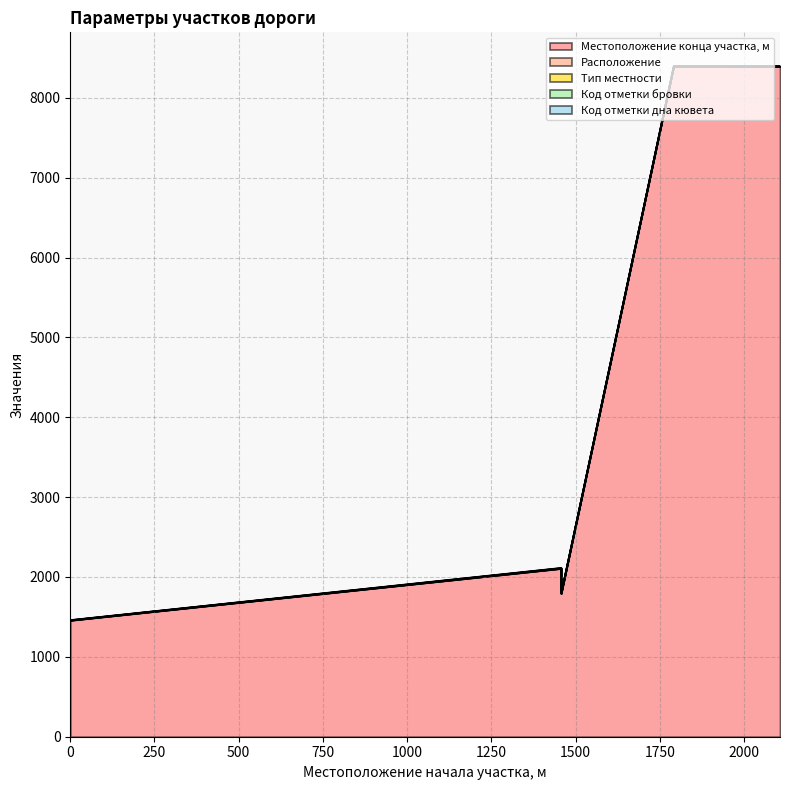

Which series changed the most between 1457 and 1457?

Местоположение конца участка, м